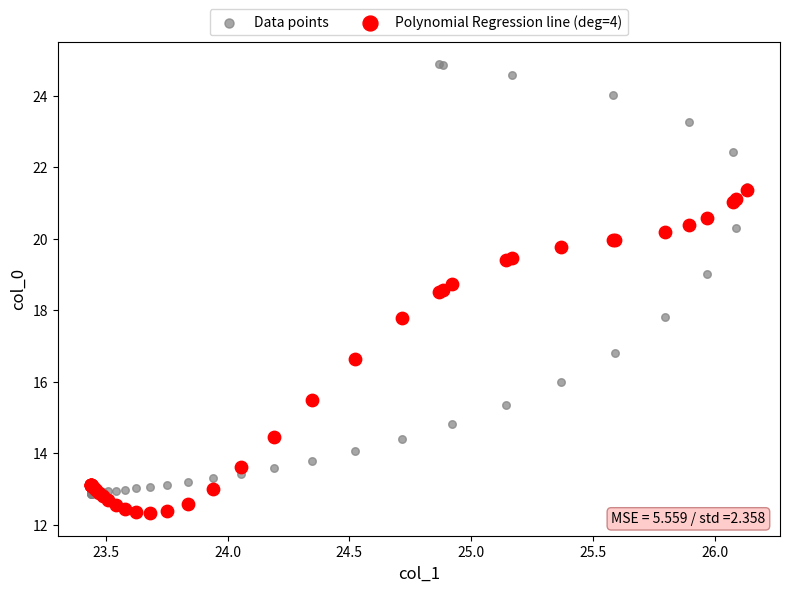

Which series reaches the maximum Y coordinate?

Data points